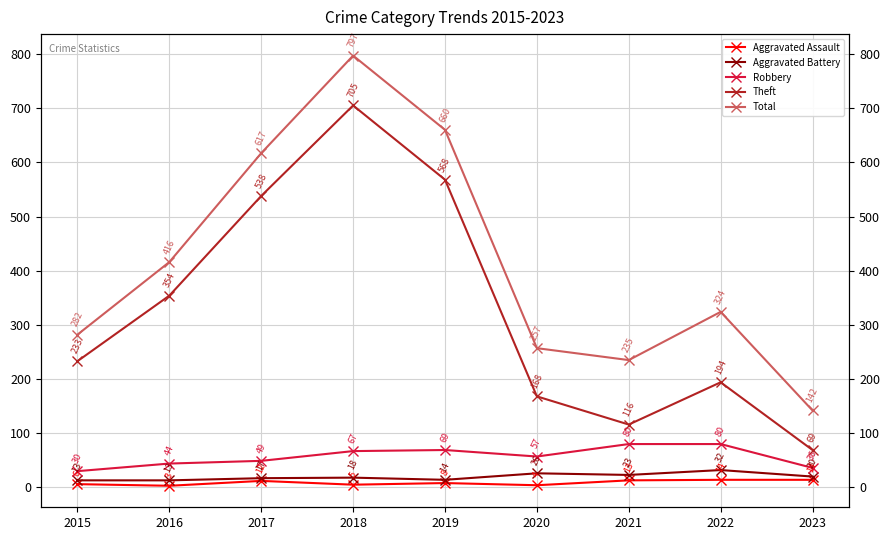

In Total, how many points are higher than both neighbors (excluding endpoints)?

2